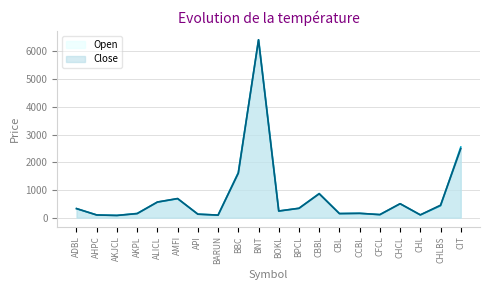

Is it true that Close equals 3854 at CIT?

False